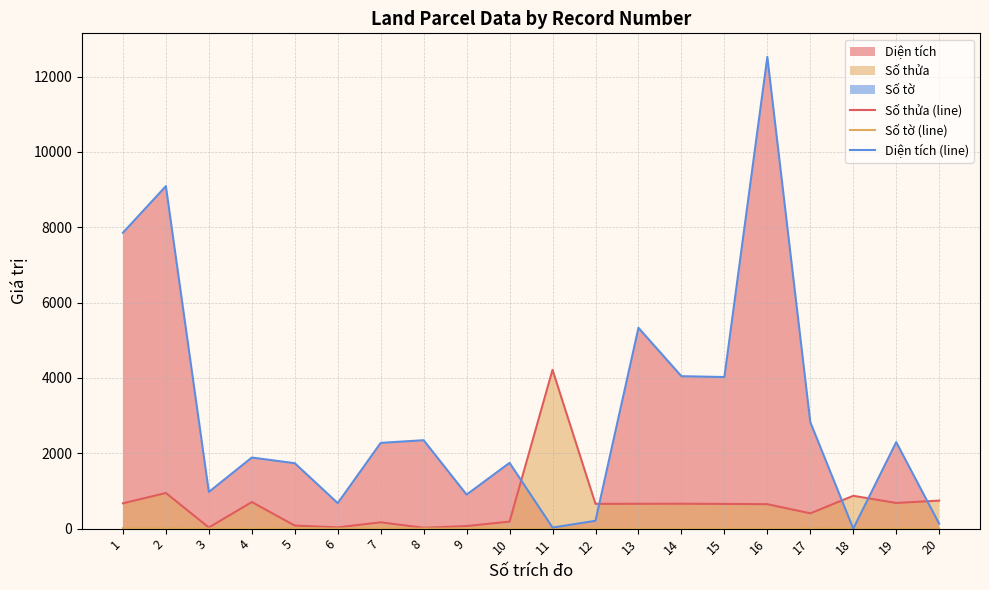

List the series in order of their overall mean, lowest first.

Số tờ (line), Số thửa (line), Diện tích (line)